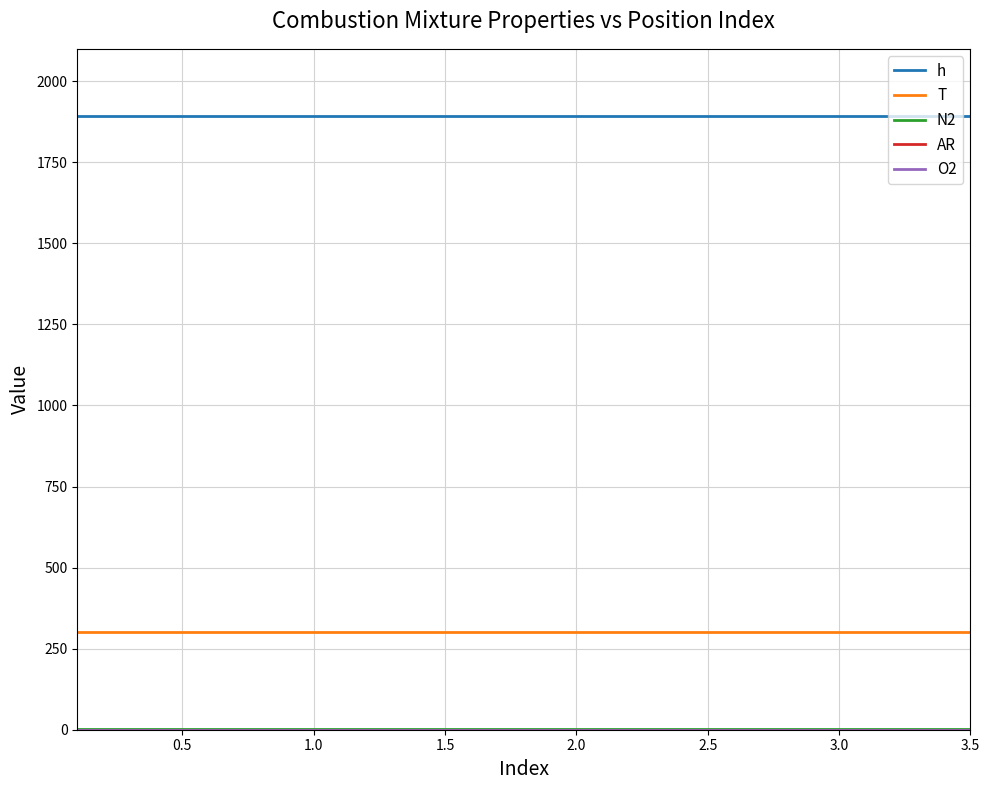

What is the maximum value shown in the chart?

1894.0